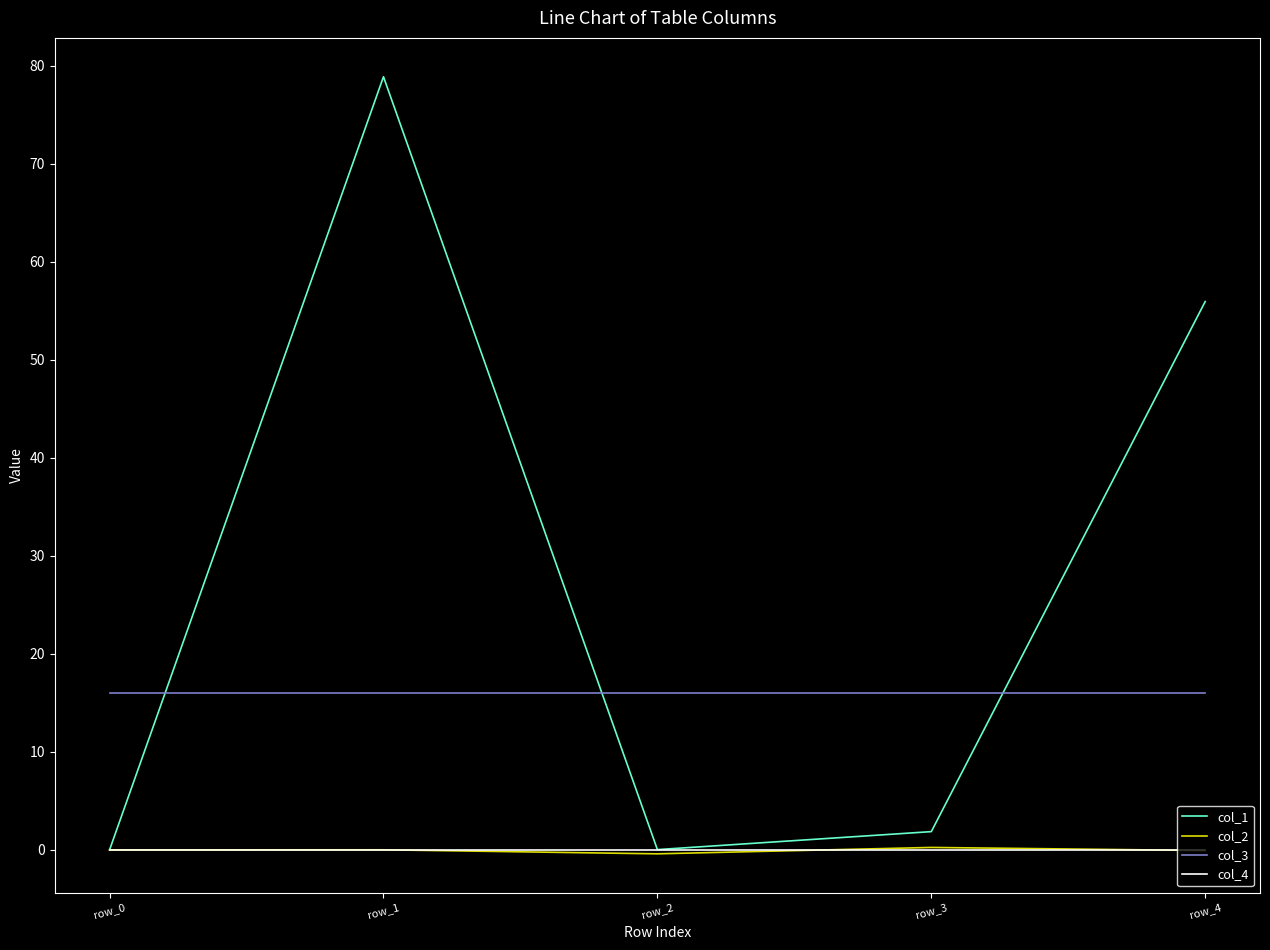

Is the value of col_1 at row_1 greater than the value of col_2 at row_2?

Yes